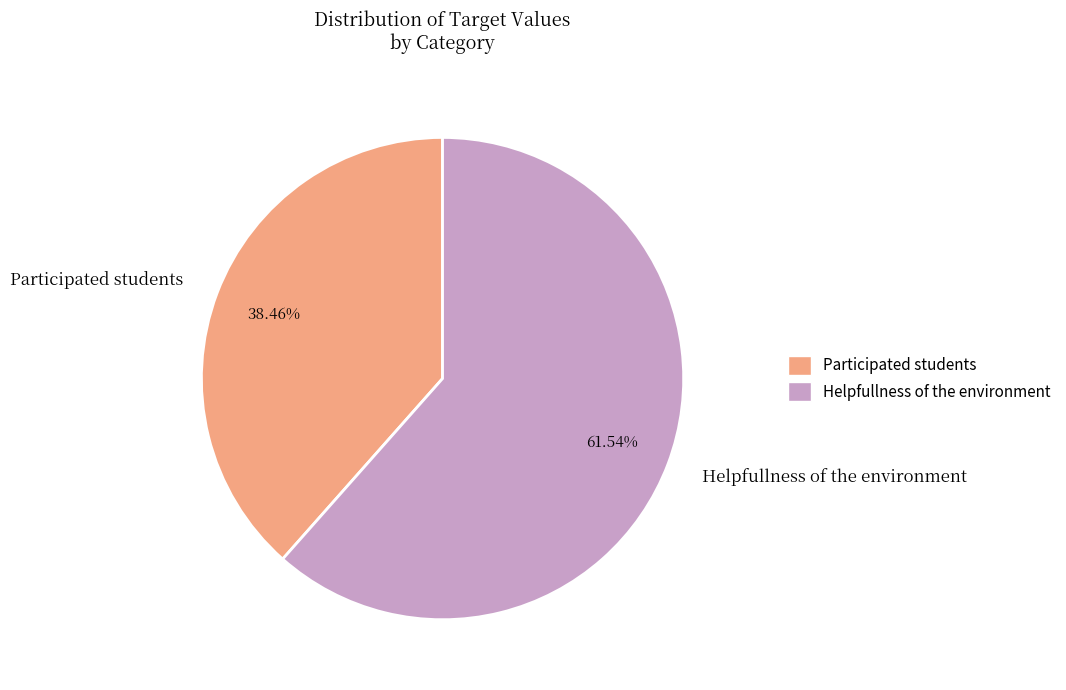

True or false: Helpfullness of the environment accounts for 62% of the total.

True